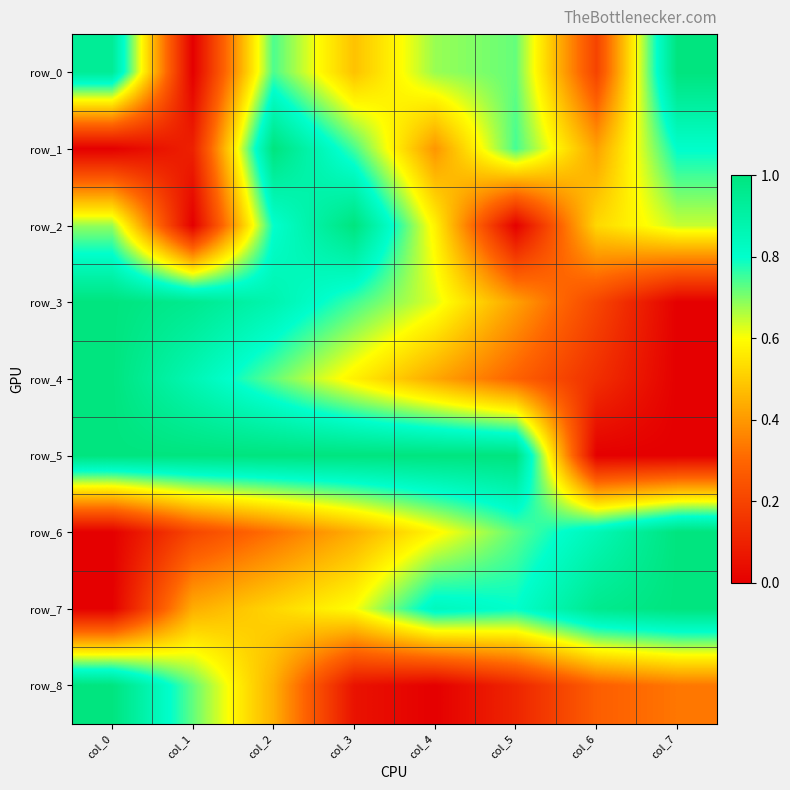

Is it true that row_5 equals 0.0 at col_6?

True